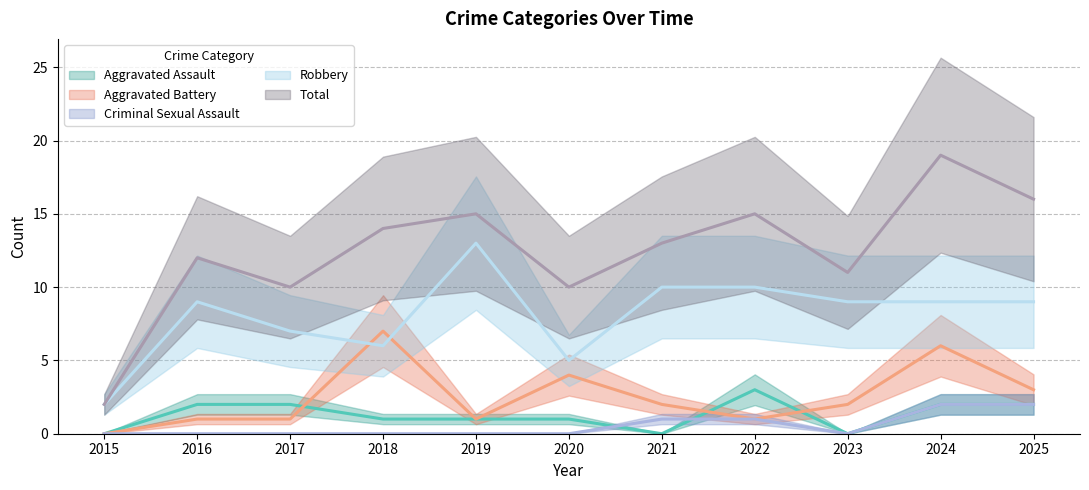

At how many categories does at least one series exceed 3?

10